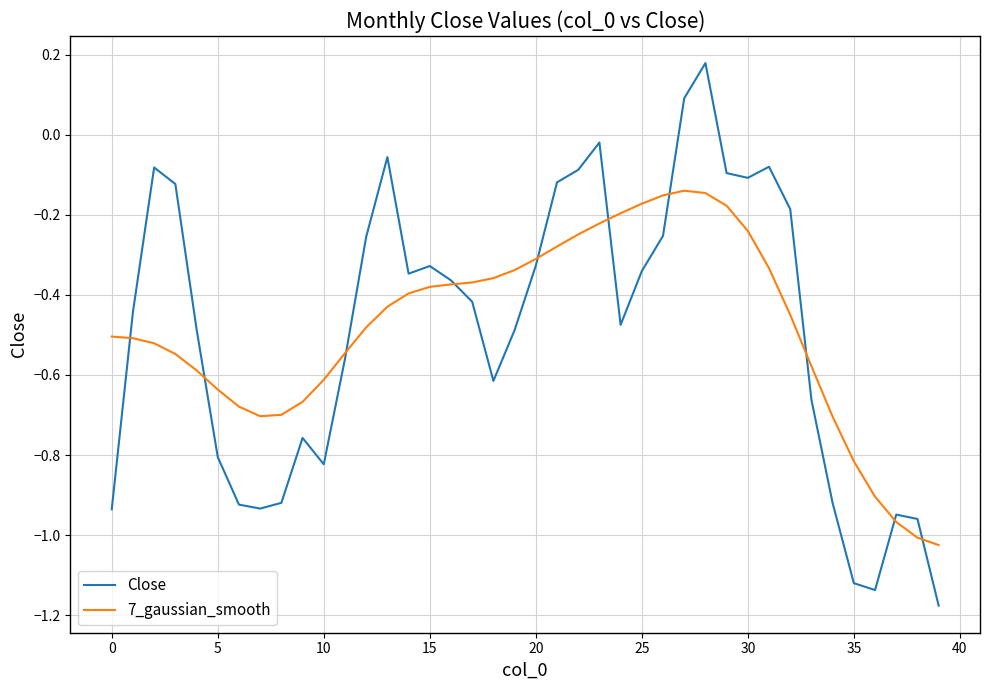

Which series has the largest range (max minus min)?

Close